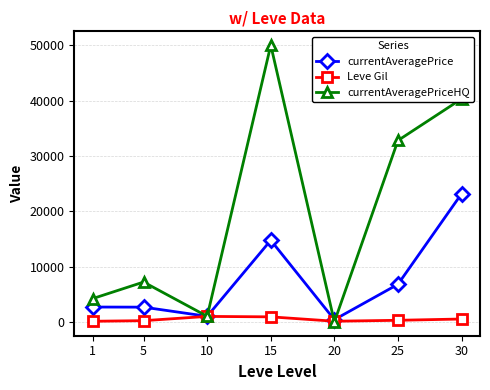

What is the approximate value of Leve Gil at 20?

120.0